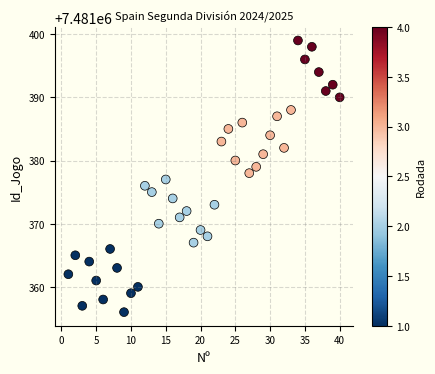

What is the range of X values (max minus min)?

39